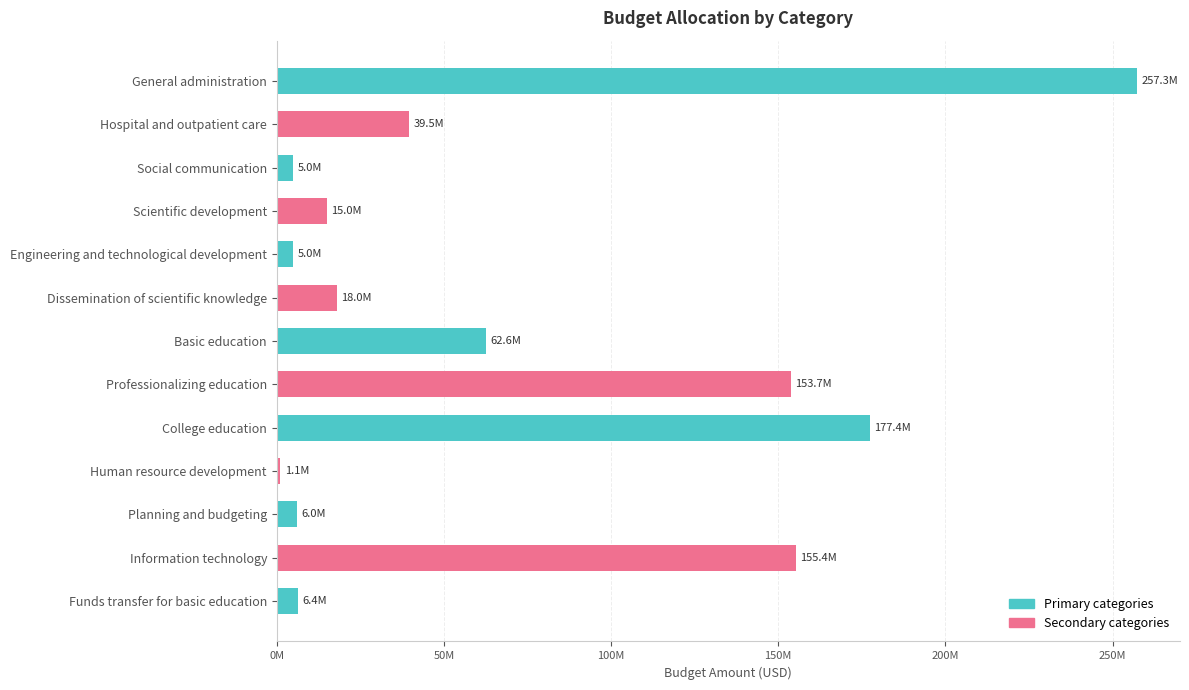

Are the bars horizontal?

Yes